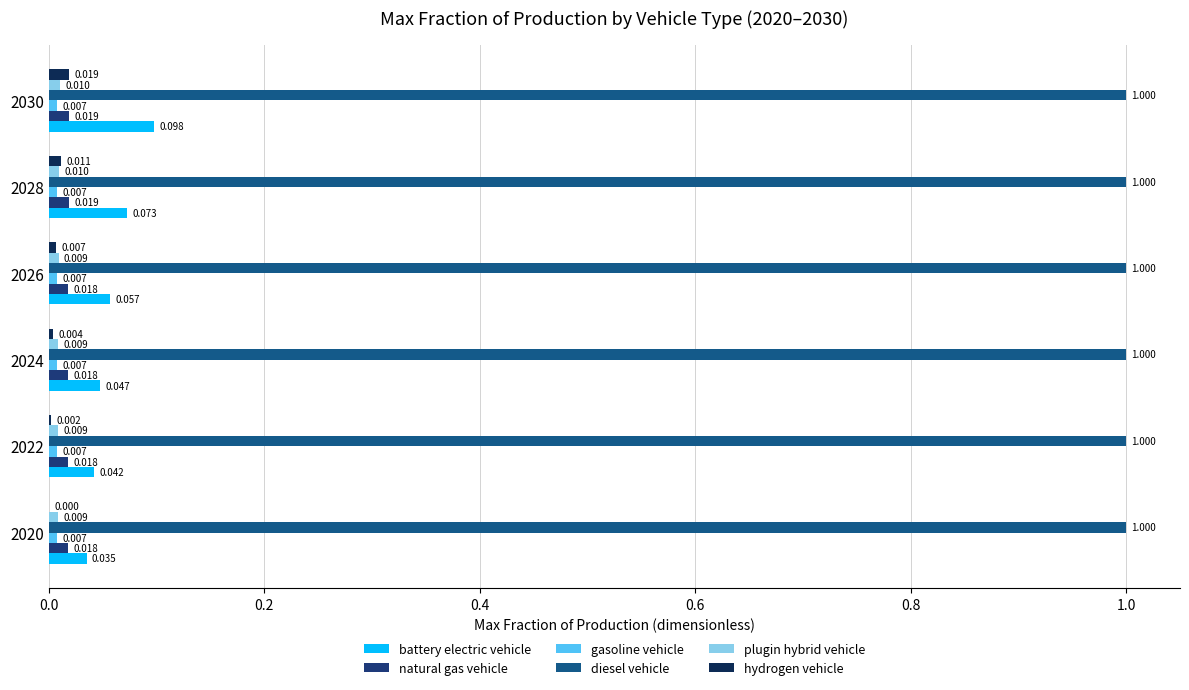

What position from the left is 0.0?

1